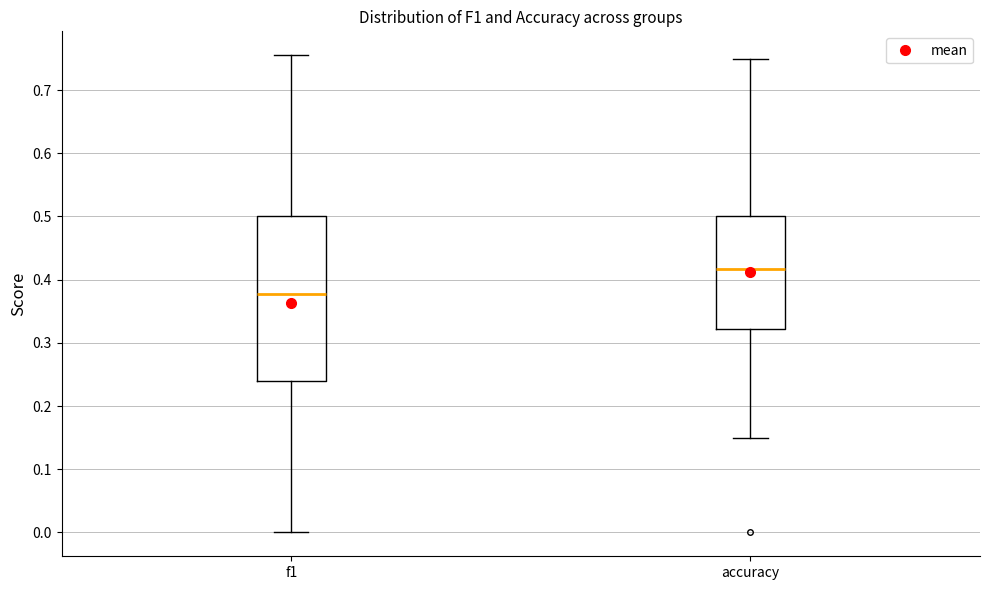

Reading left to right, transcribe this box plot: for each box, give where its median line is, the range the box spans, and where its two whiskers end, as read against the y-axis. The values are not printed on the chart, so give them approximately, as read against the axis.

f1: median 0.38, box 0.24 to 0.50, whiskers 0.00 to 0.76
accuracy: median 0.42, box 0.32 to 0.50, whiskers 0.15 to 0.75